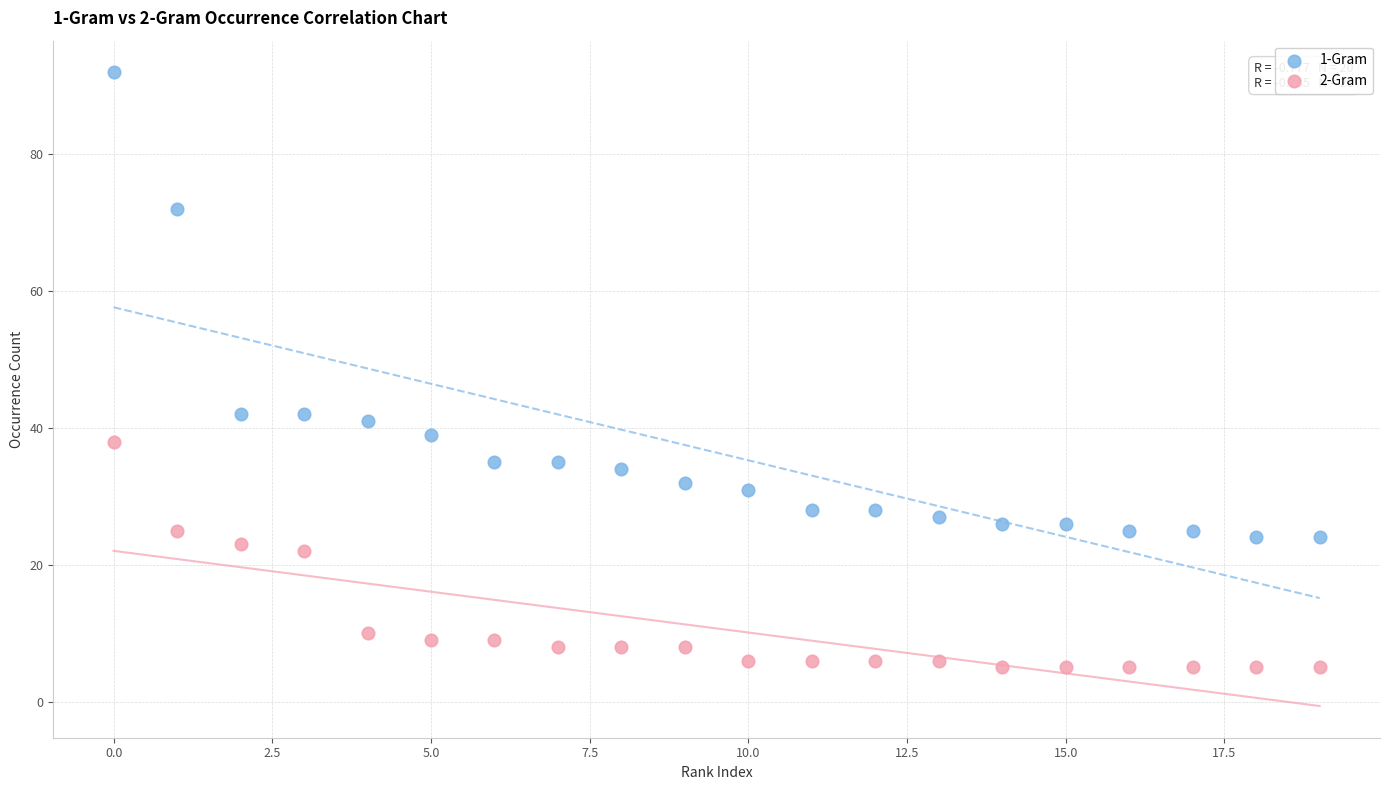

Which series reaches the minimum Y coordinate?

2-Gram